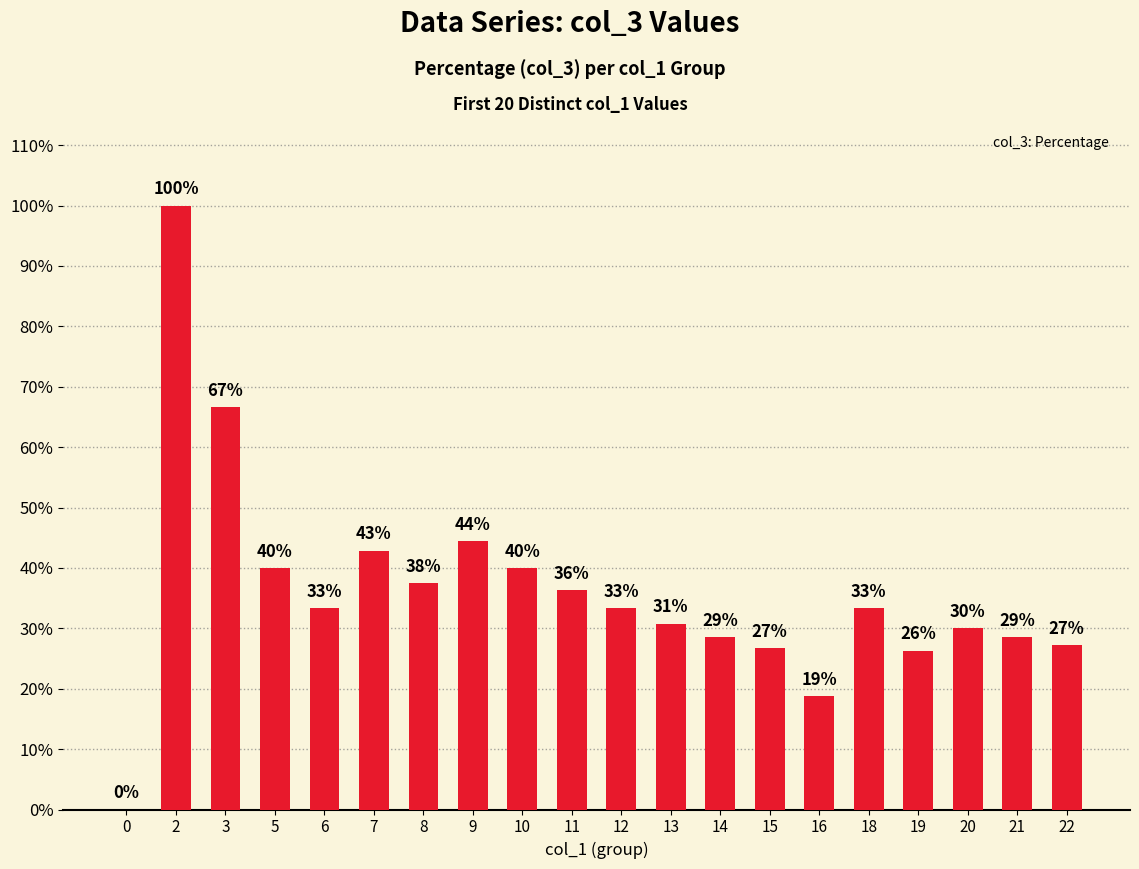

Rank the categories by value from highest to lowest.

2, 3, 9, 7, 5, 10, 8, 11, 6, 12, 18, 13, 20, 14, 21, 22, 15, 19, 16, 0